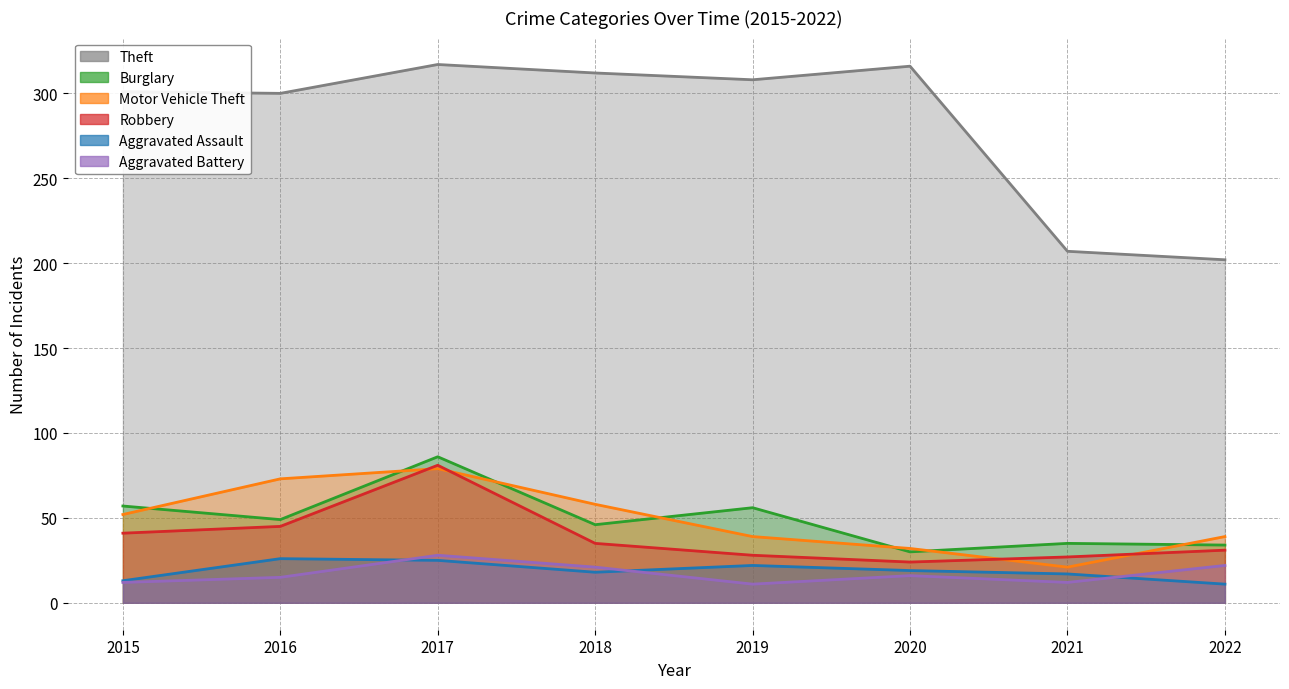

At which category does Burglary reach its first local valley?

2016